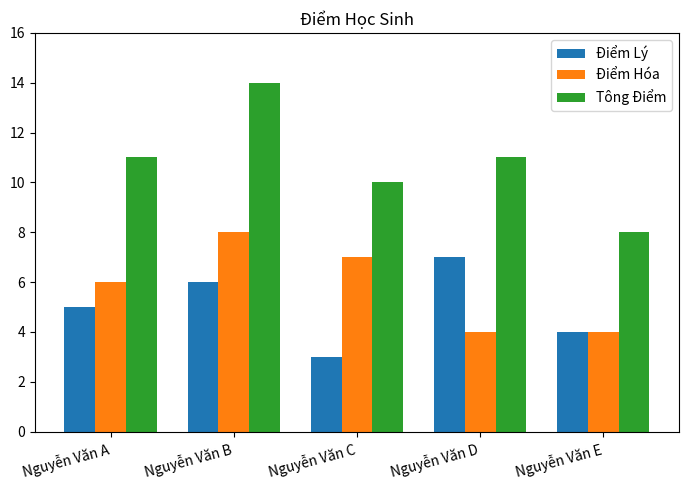

Is it true that Điểm Lý equals 5 at Nguyễn Văn A?

True